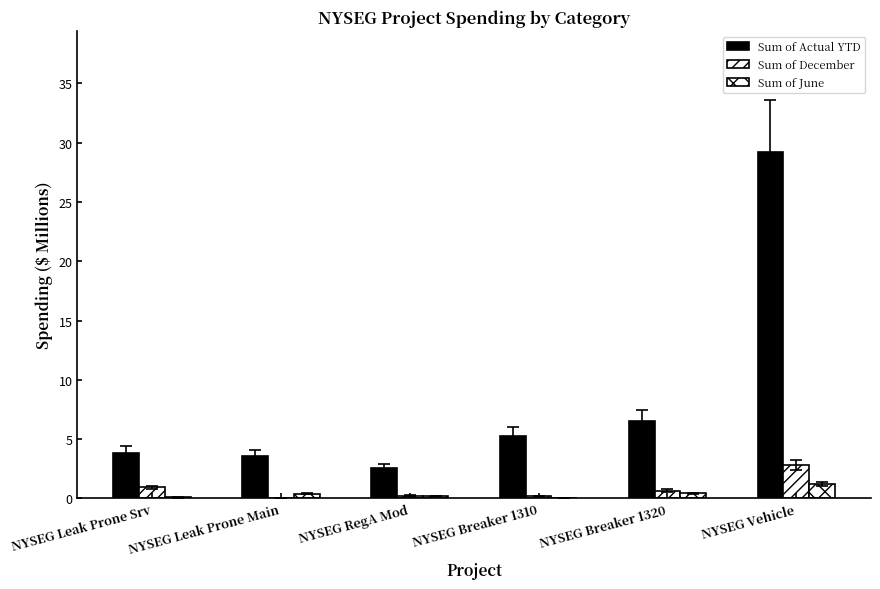

How many data points in Sum of Actual YTD are above 5?

3